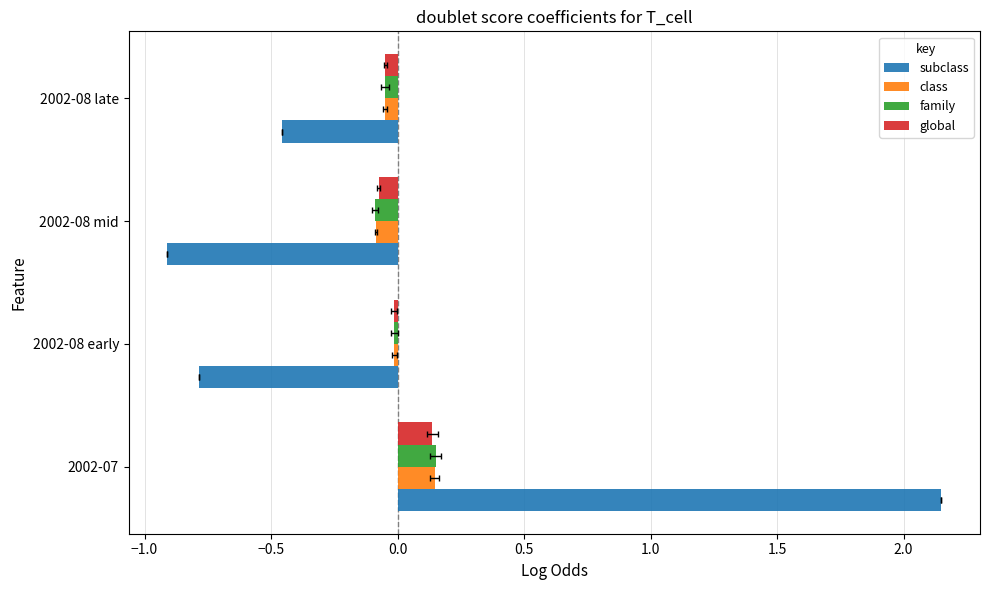

What are all the series names shown in the legend?

subclass, class, family, global